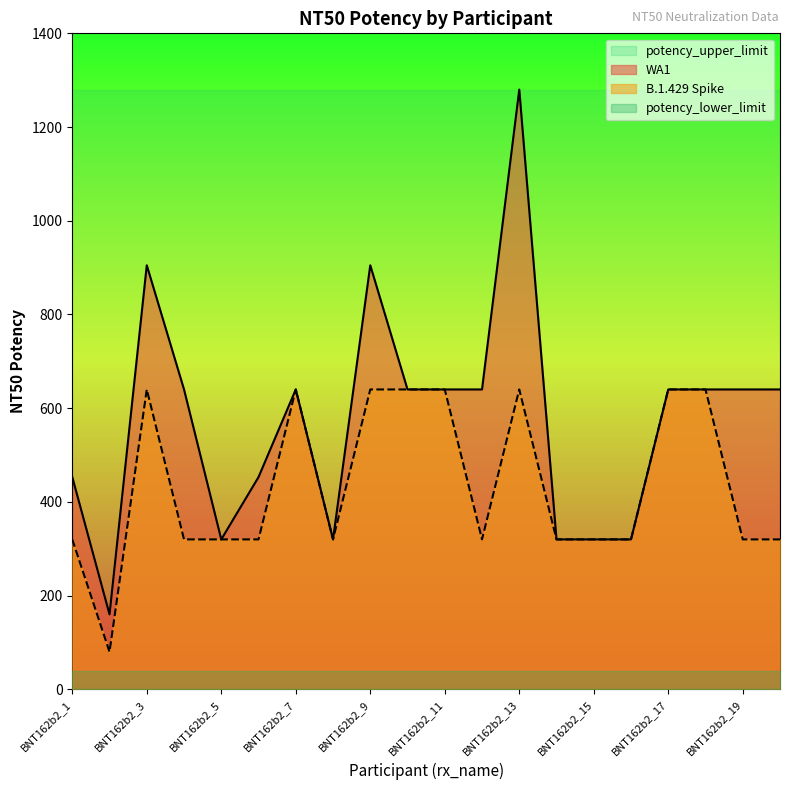

True or false: WA1 and B.1.429 Spike intersect in this chart.

False